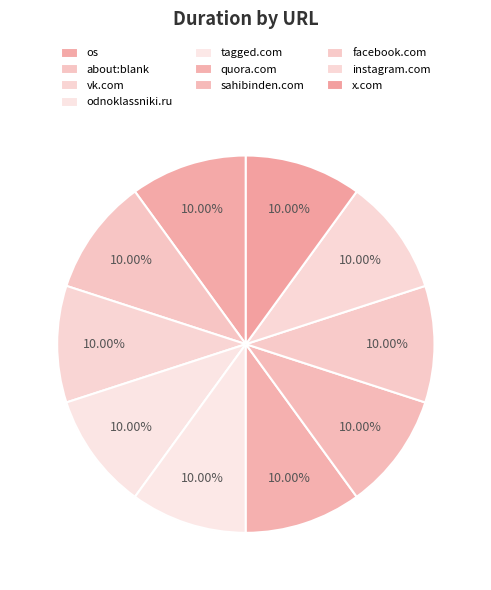

Count the number of slices in the pie.

10